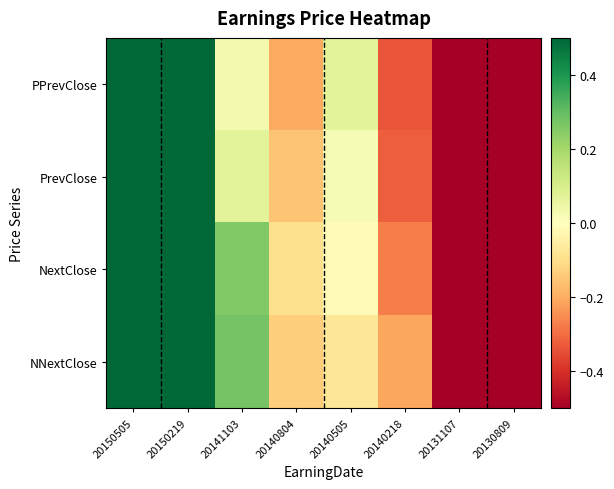

How many categories are shown in the chart?

8